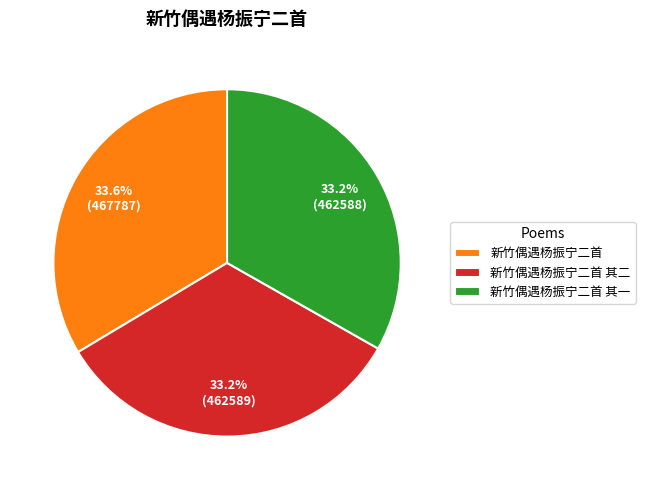

What is the ratio of the value at 新竹偶遇杨振宁二首 to the value at 新竹偶遇杨振宁二首 其二?

1.0